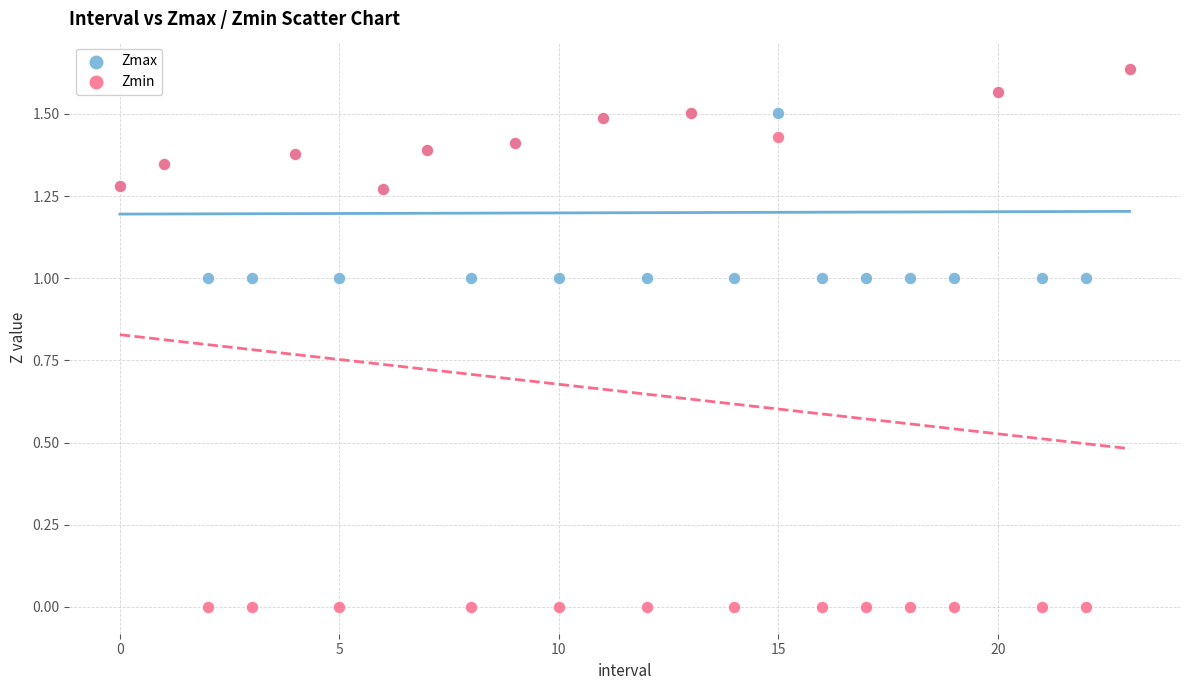

Which series reaches the minimum Y coordinate?

Zmin